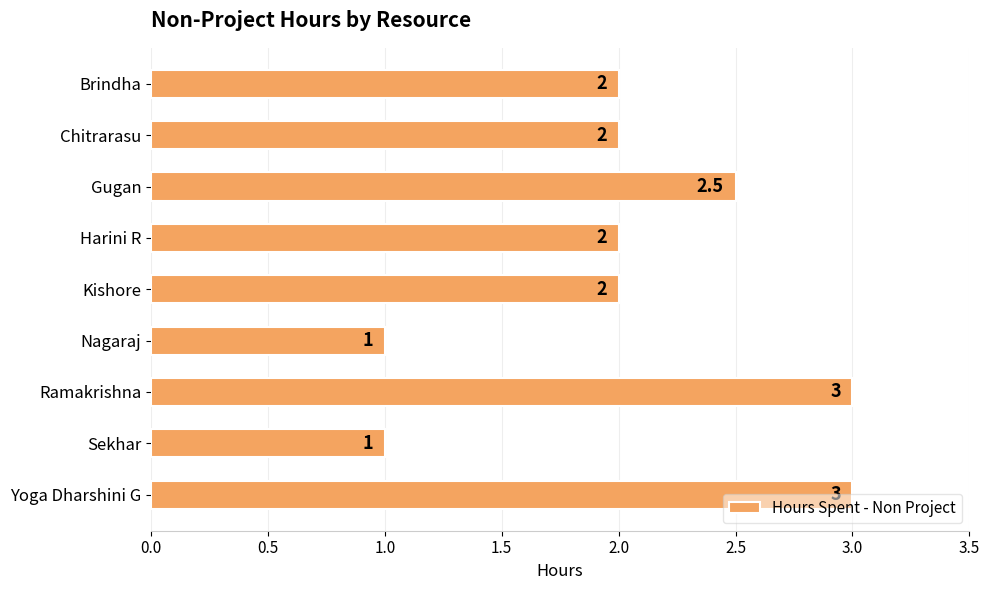

What is the minimum value shown in the chart?

1.0